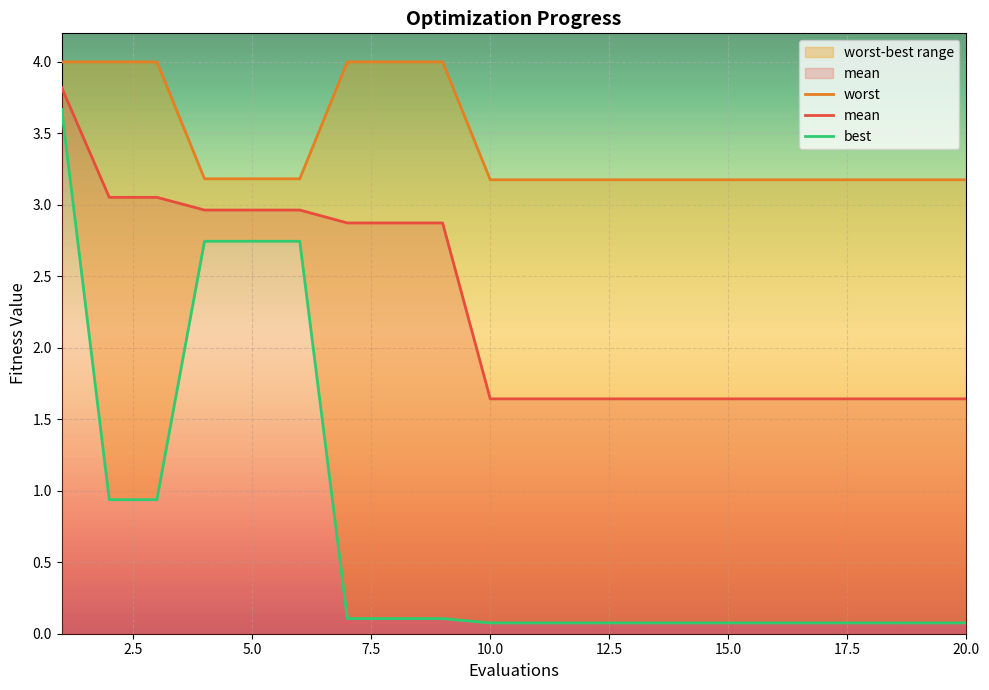

What is the highest value of the mean series?

3.8